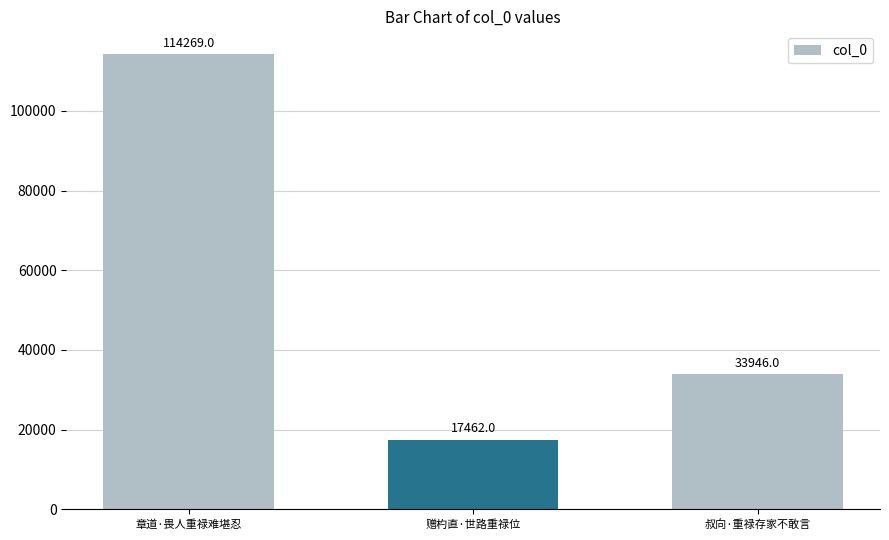

Which has a higher value, 赠杓直·世路重禄位 or 章道·畏人重禄难堪忍?

章道·畏人重禄难堪忍